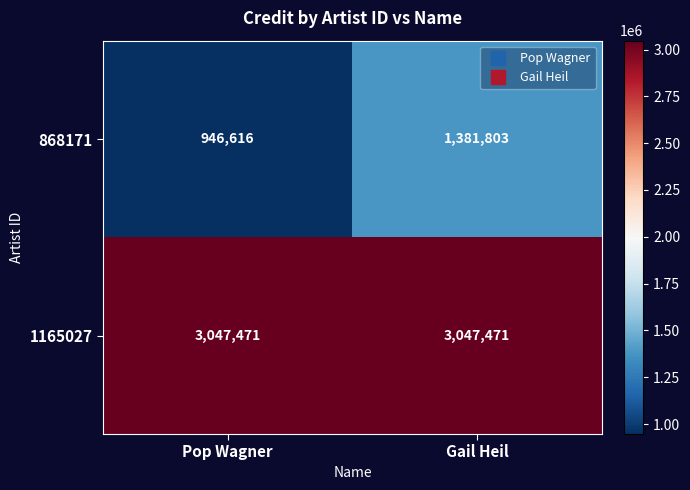

Rank the series at Pop Wagner from highest to lowest value.

1165027, 868171